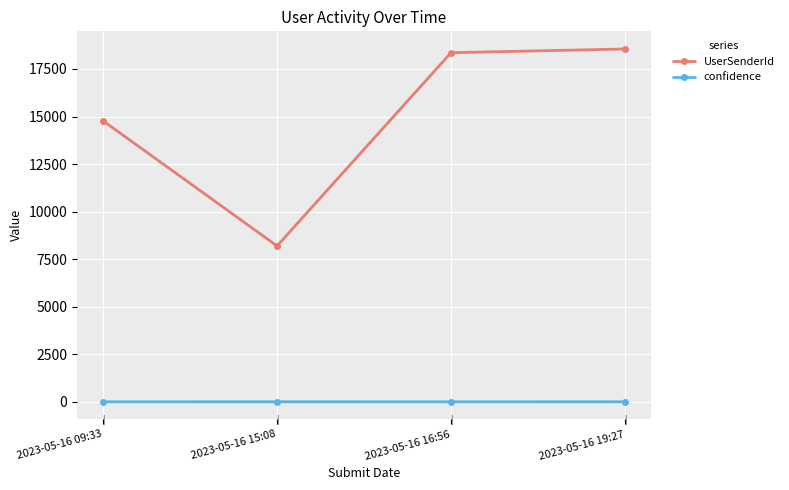

What is the maximum value for confidence?

1.0